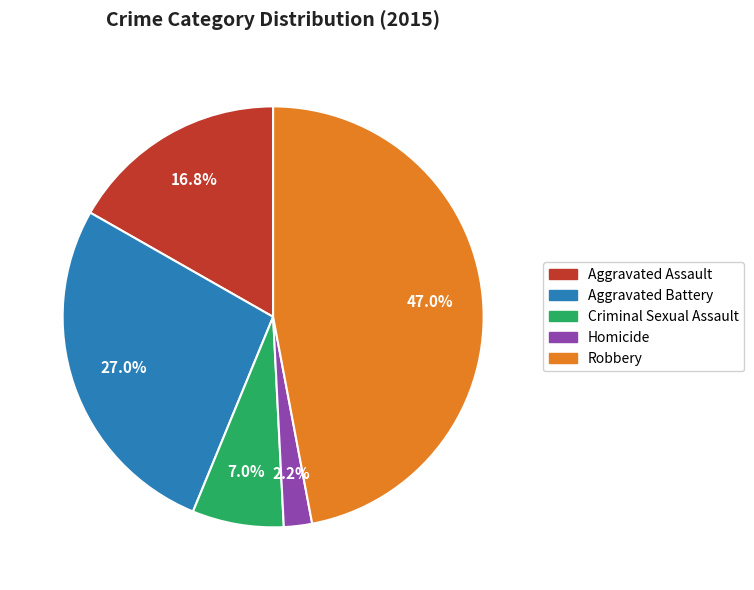

To the nearest percent, what portion does Aggravated Assault represent?

17%